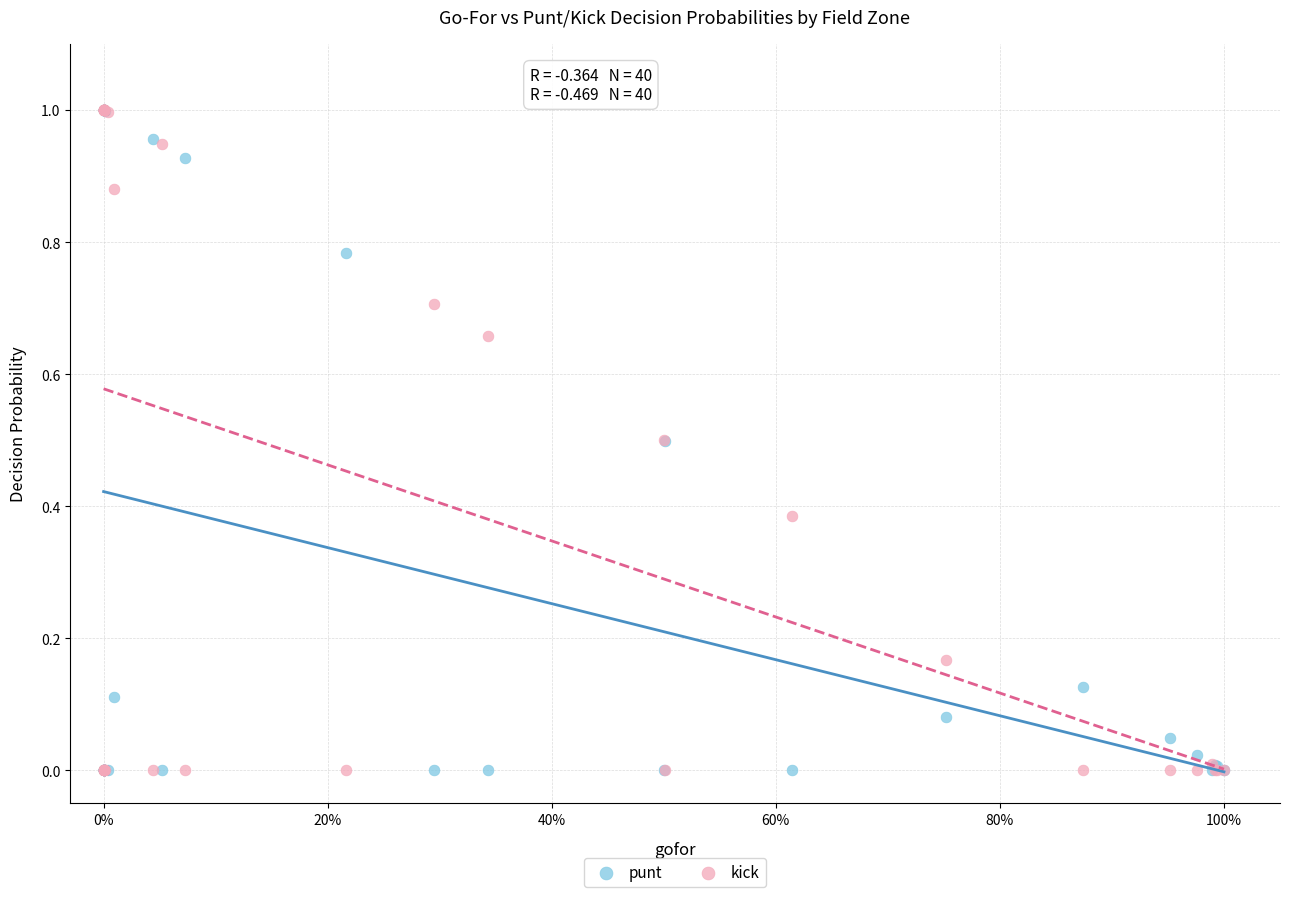

What are all the series names shown in the legend?

punt, kick